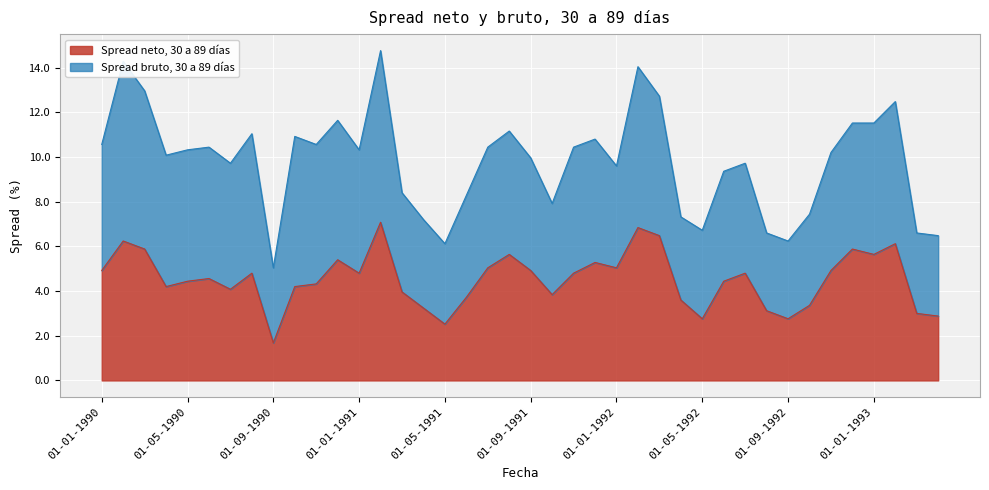

What is the smallest value displayed?

1.7